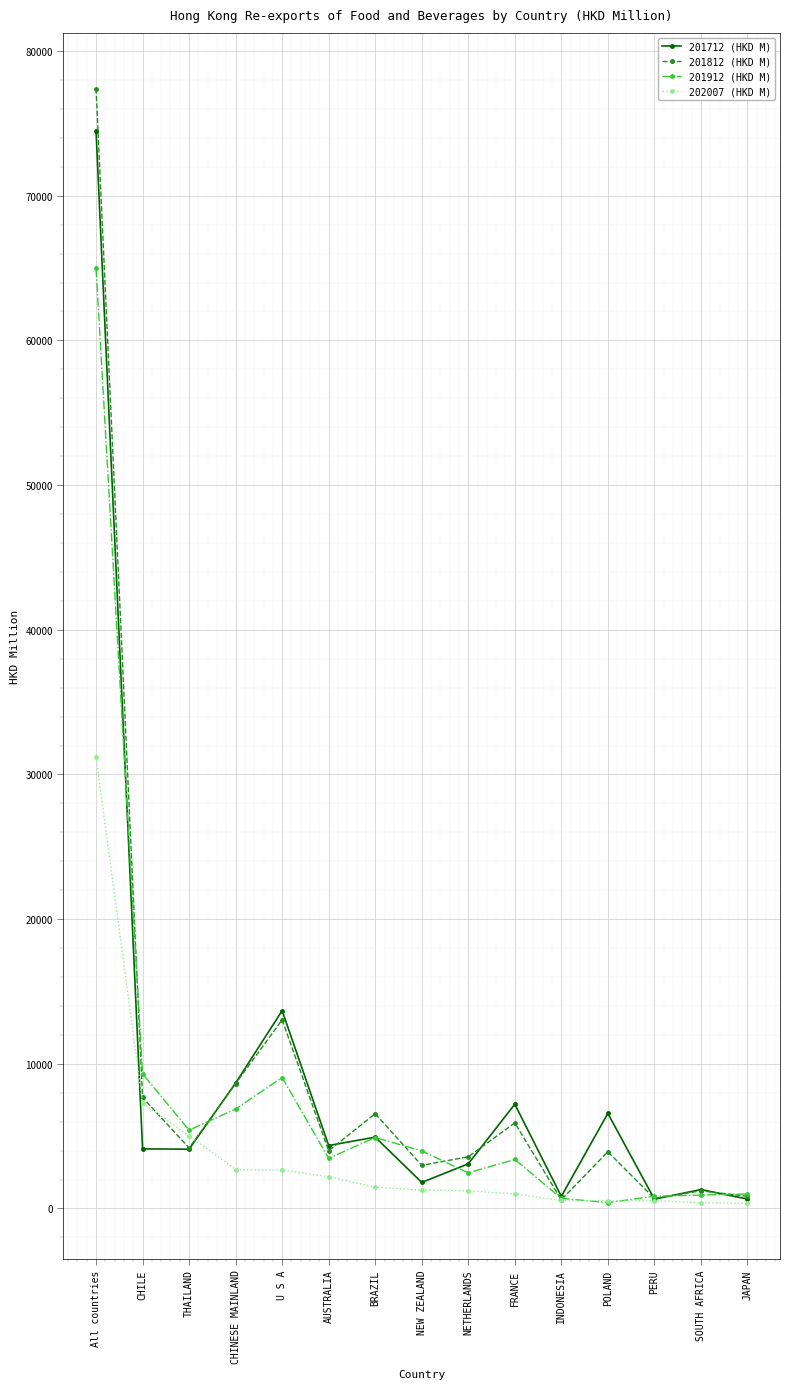

At which category is the sum across all series the highest?

All countries